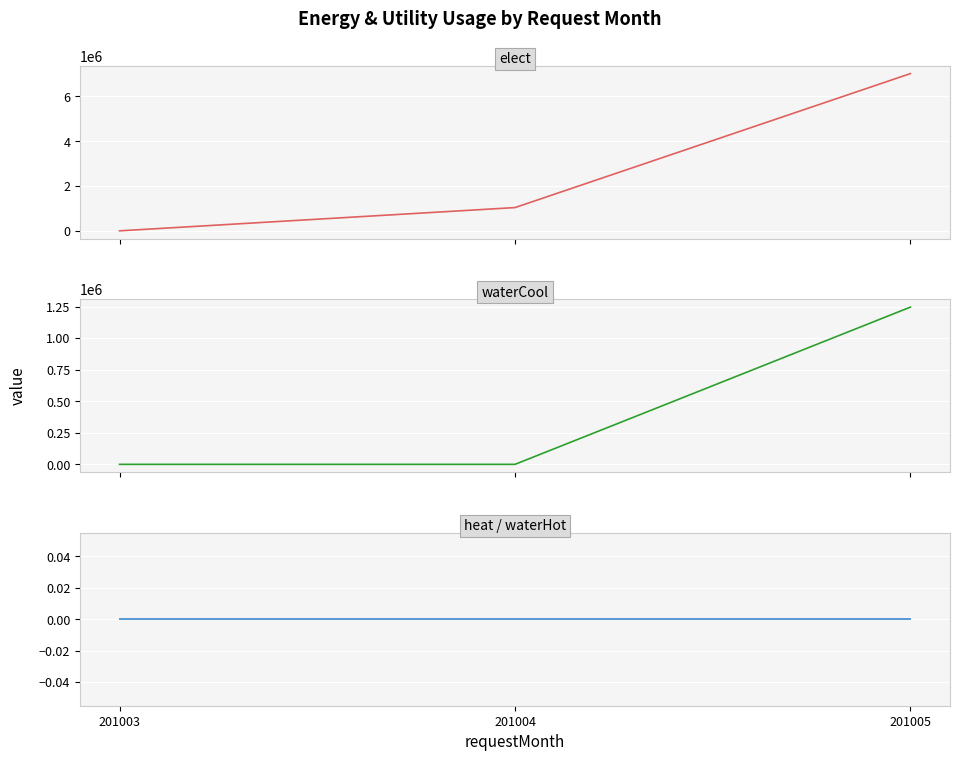

Is the value of hwaterHot at 201004 greater than the value of hheat at 201003?

No